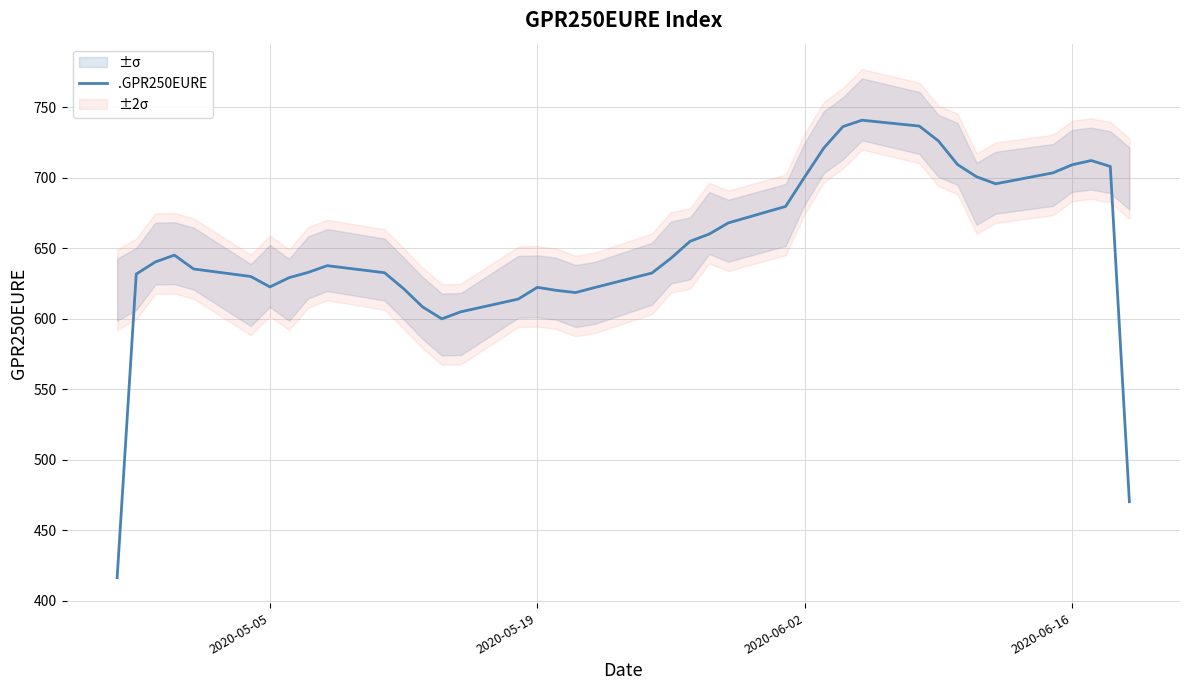

What is the lowest value of the .GPR250EURE series?

416.3